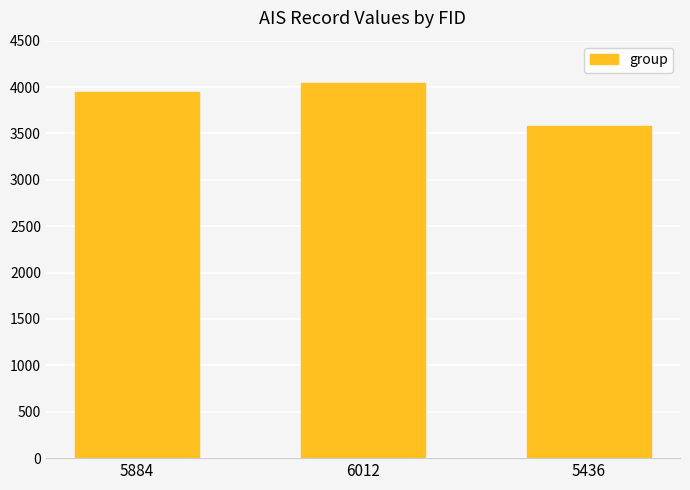

Are the bars grouped side by side (vs. stacked)?

No